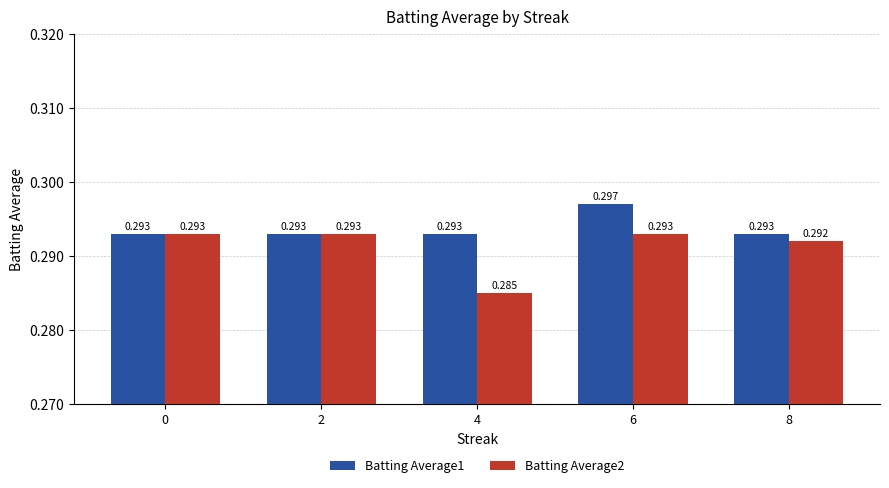

Which category has the highest value in the Batting Average1 series?

6